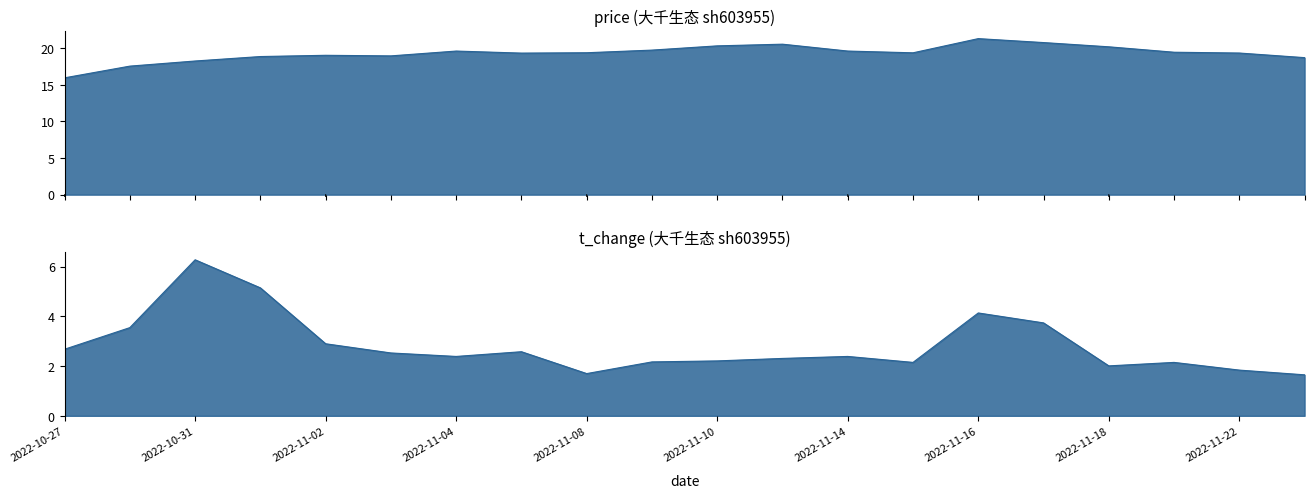

Is it true that t_change equals 3.7 at 2022-11-10?

False